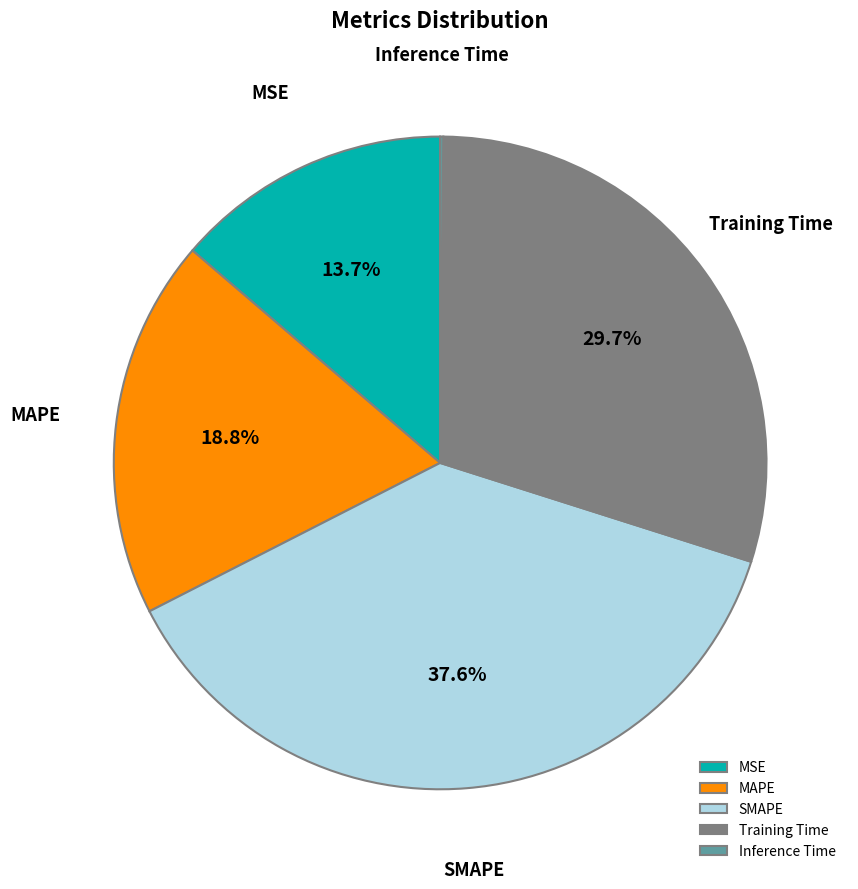

True or false: MAPE accounts for 30% of the total.

False